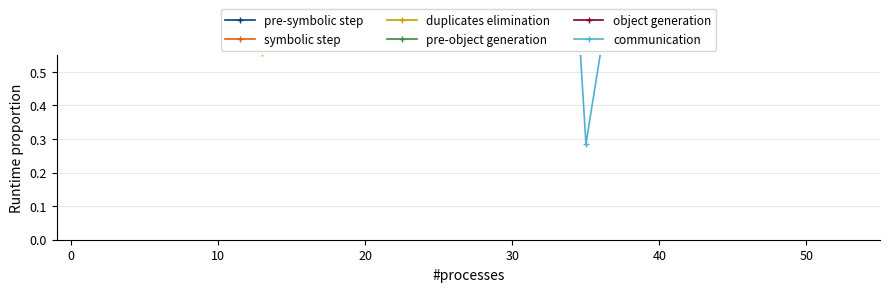

Which series ends up on top after the final intersection of pre-object generation and symbolic step?

symbolic step